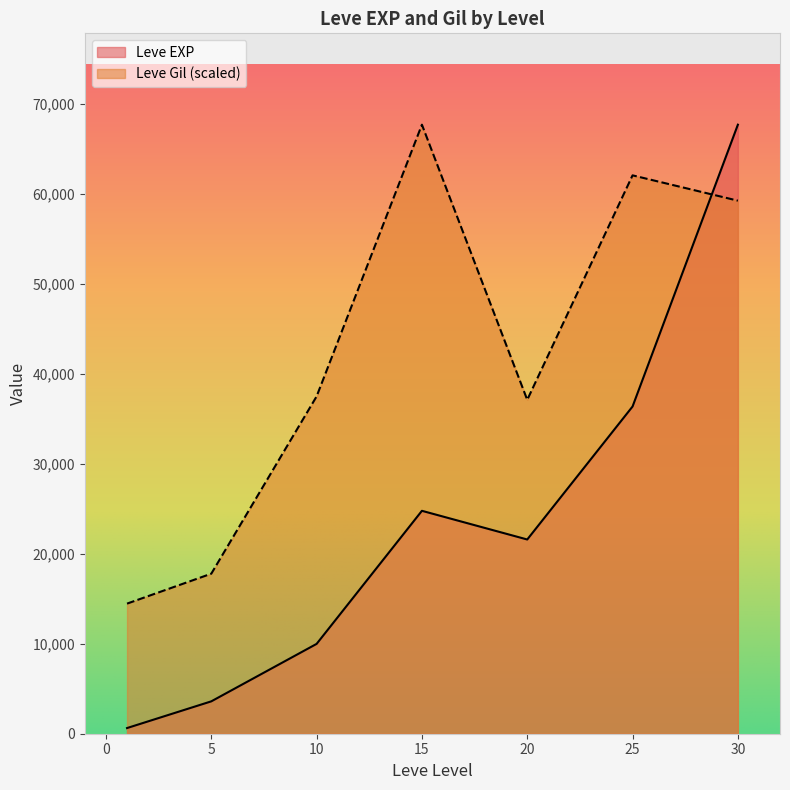

Which series has the largest total across all categories?

Leve Gil (scaled)